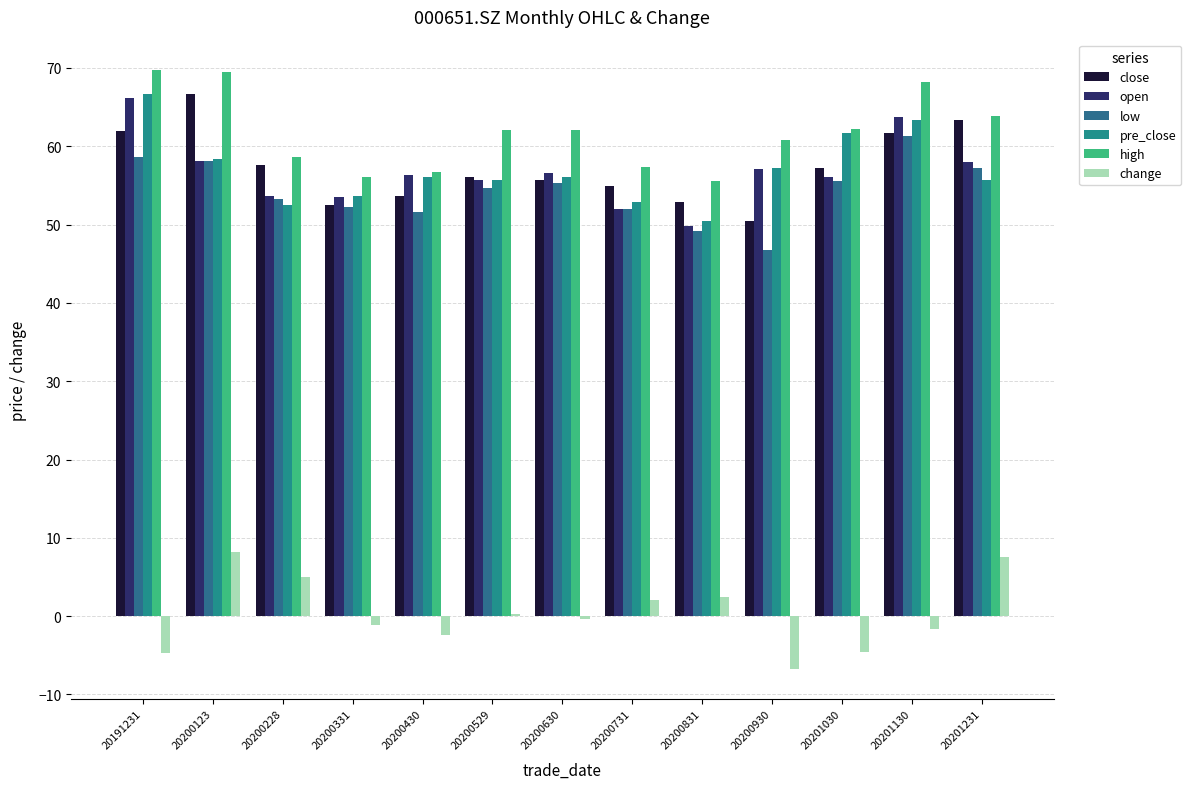

What is the value of the high bar at the 5th from the left?

56.8